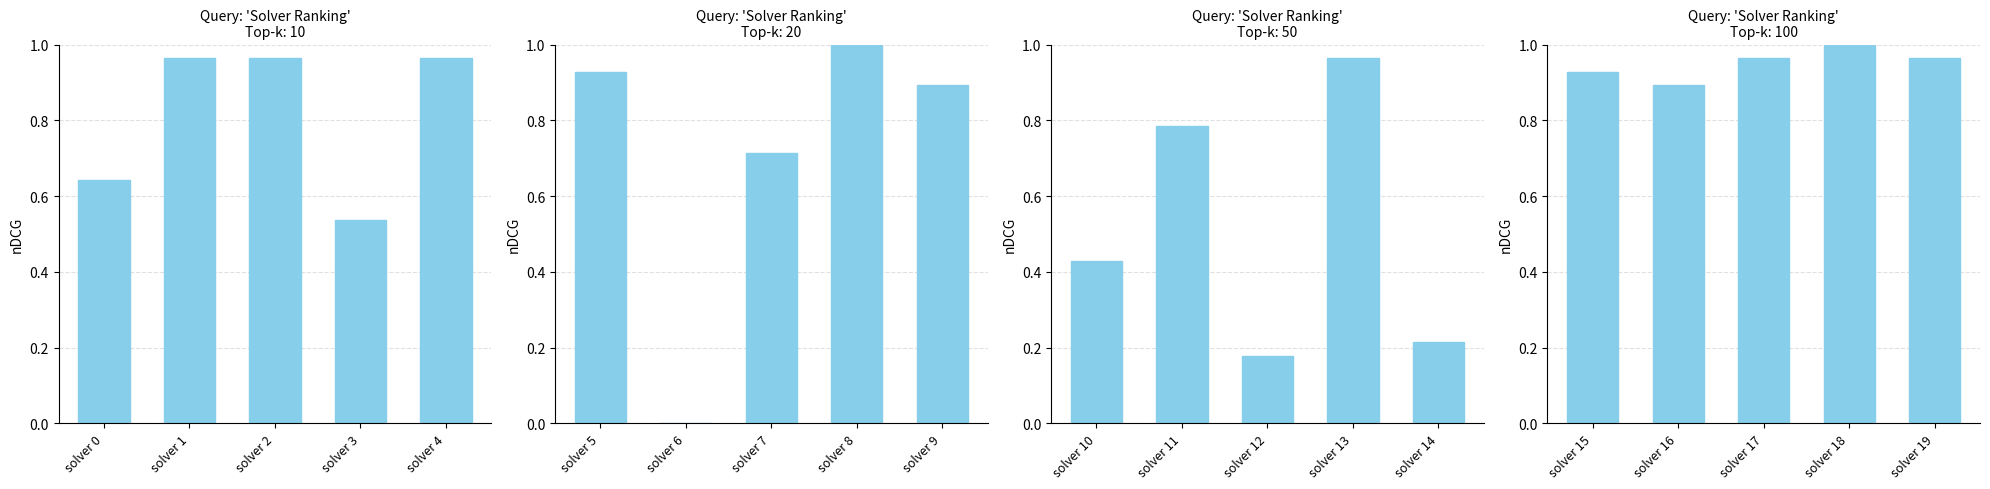

What is the difference between the maximum and minimum values?

0.1